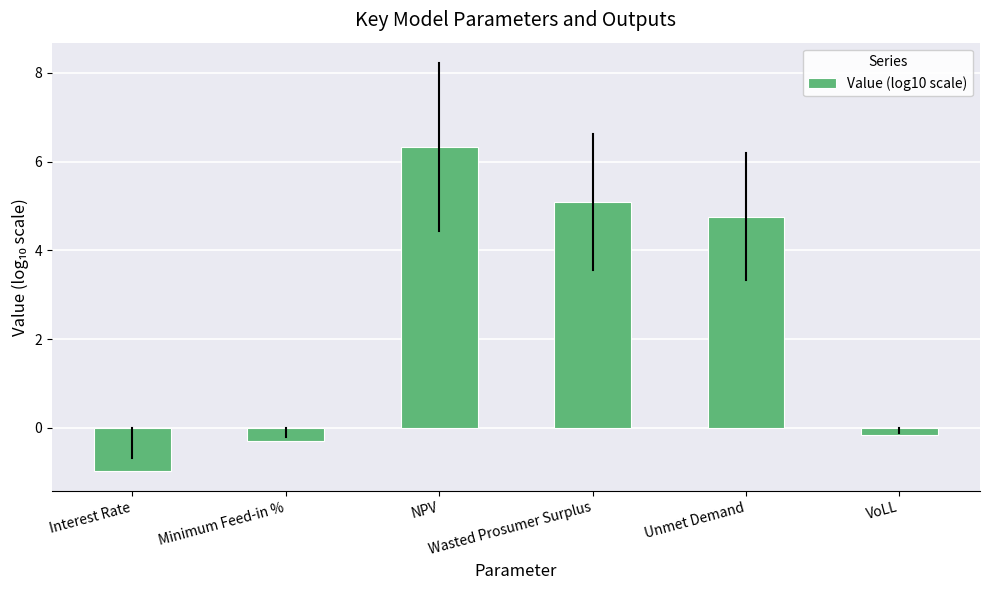

Where does the data first go above 4?

NPV